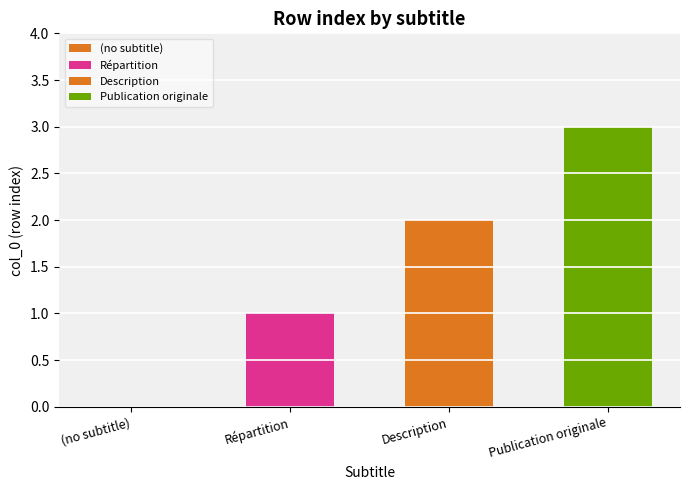

Reading left to right, extract all data points from this chart.

0	1	2	3